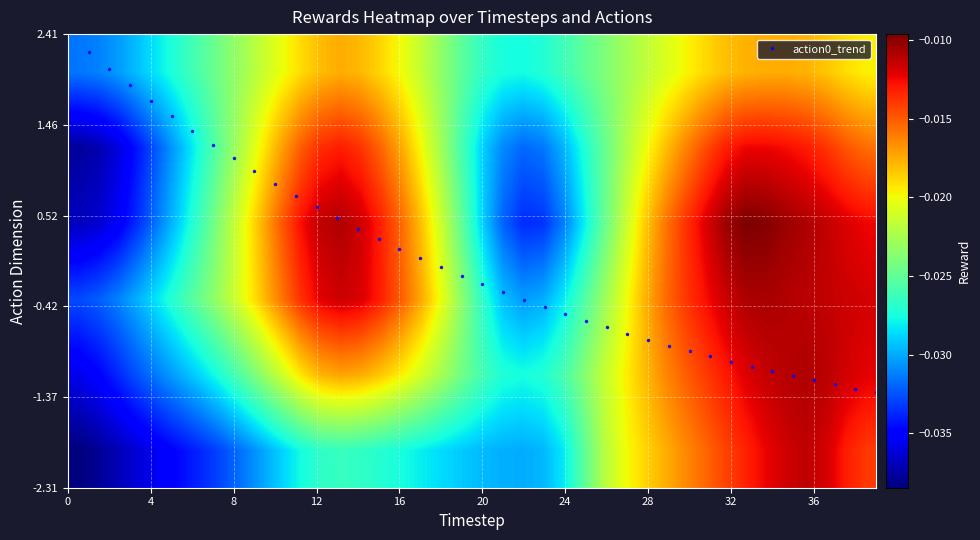

The value of action0_trend at 12 is 0.1. True or false?

False